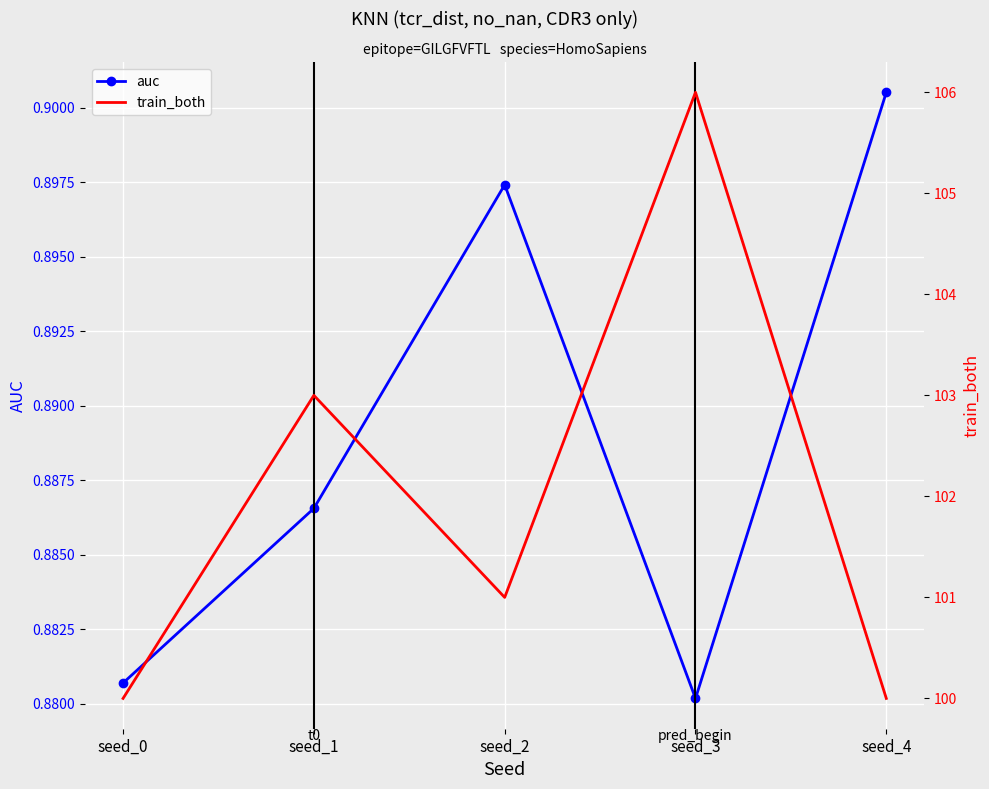

What is the sum of the auc values at seed_4 and seed_2?

1.8